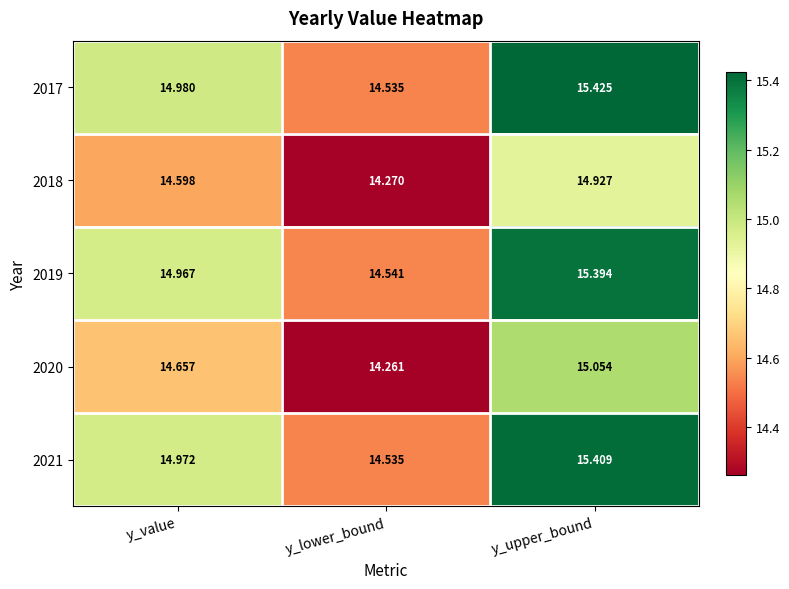

What is the difference between the highest and lowest values at y_lower_bound?

0.3